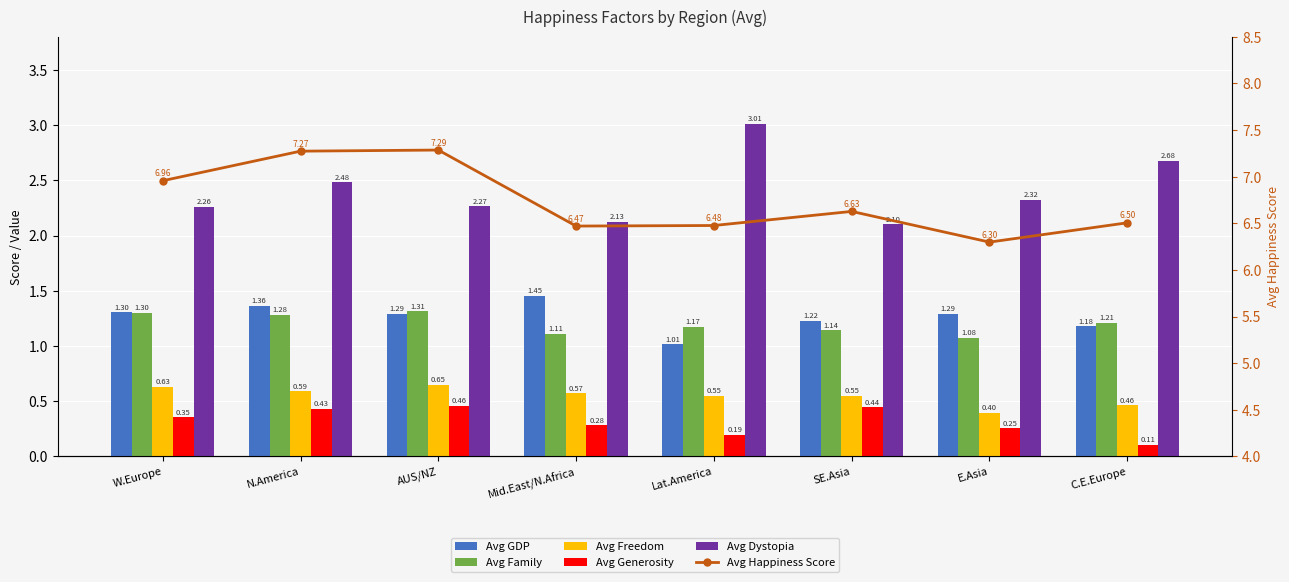

What position from the right is W.Europe?

8